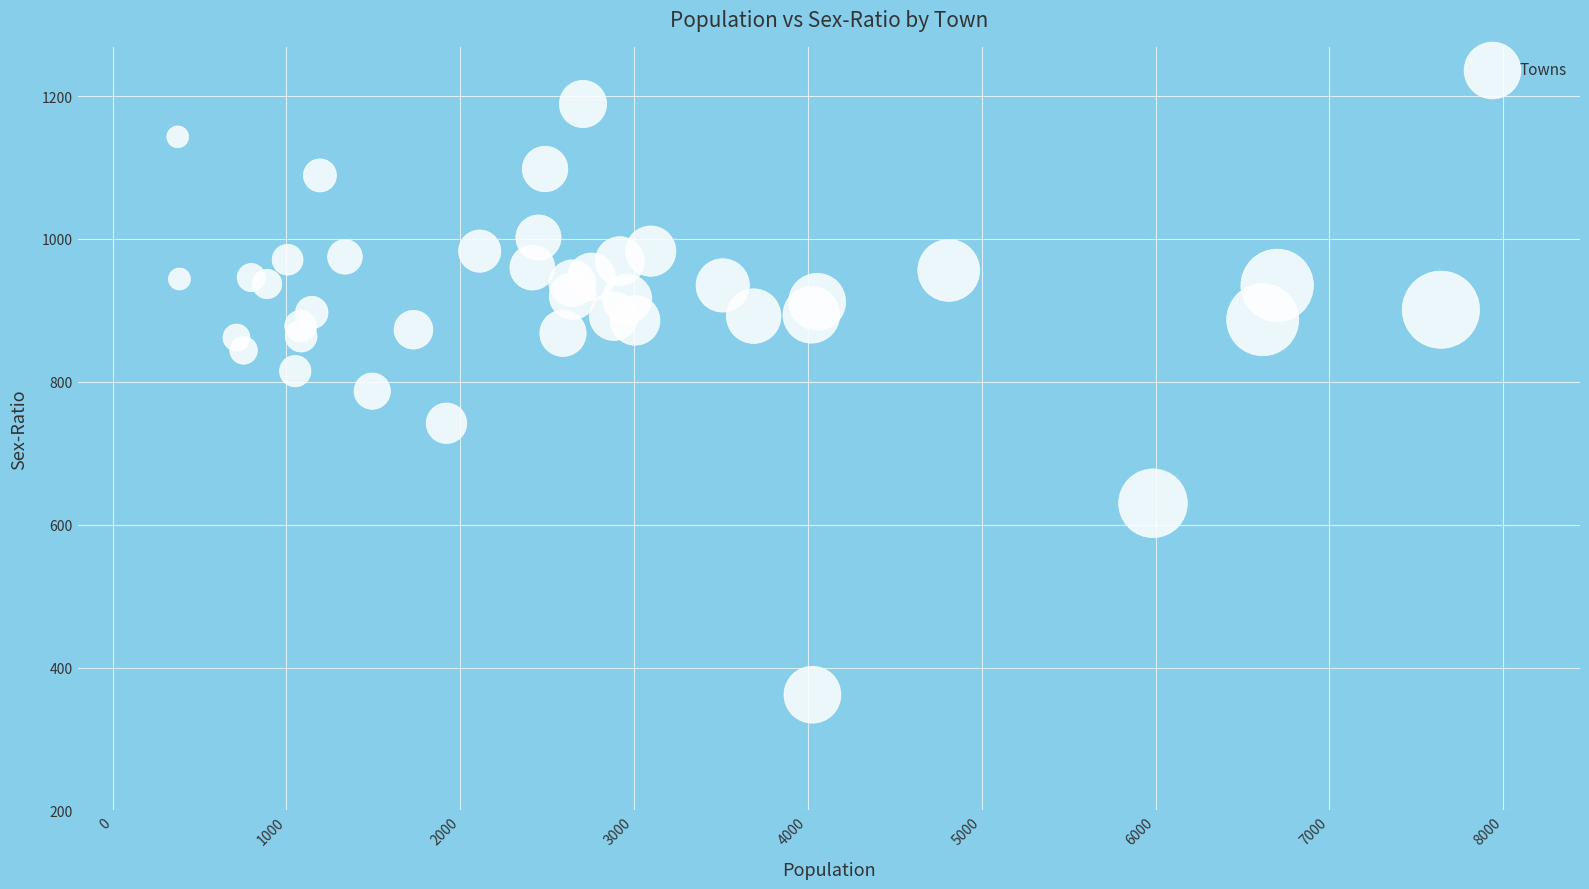

What is the range of X values (max minus min)?

7266